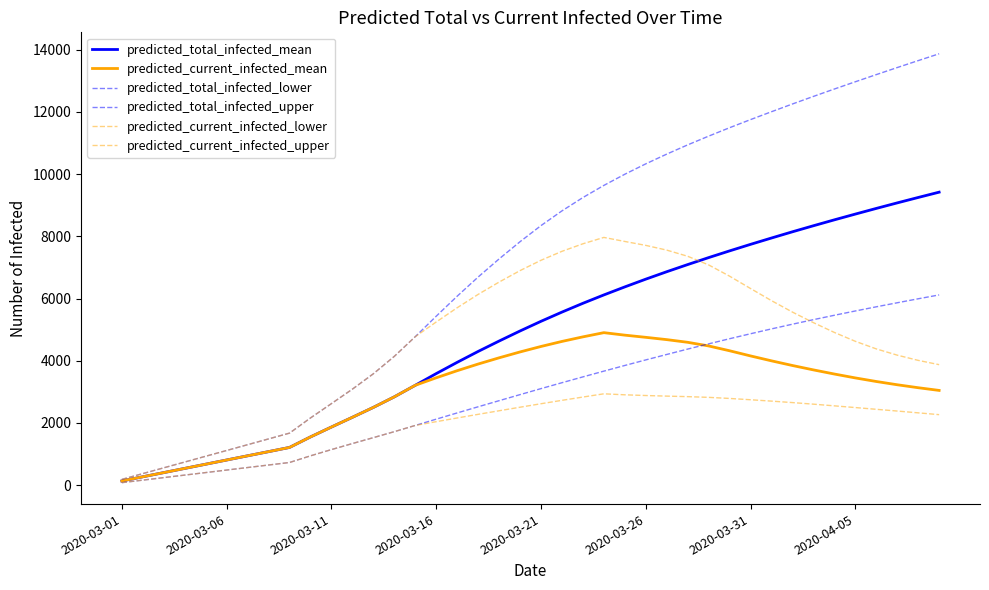

At which label does predicted_current_infected_upper reach its peak?

23